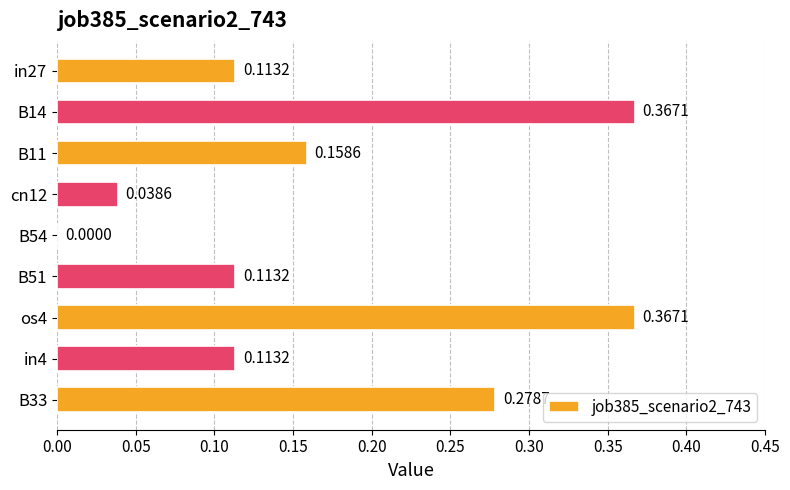

Which has a higher value, cn12 or B54?

cn12